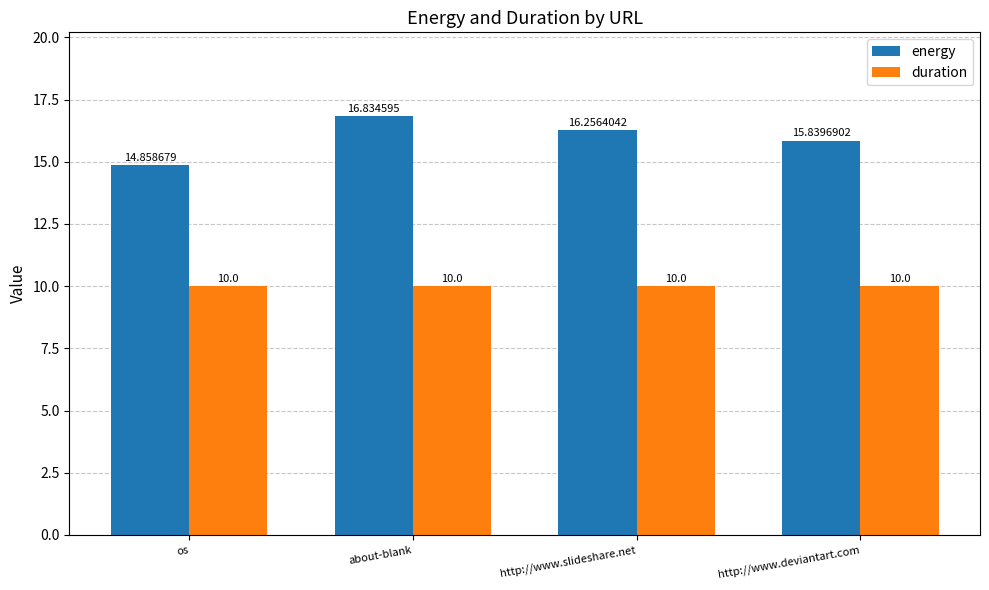

Is it true that duration equals 16.9 at http://www.deviantart.com?

False